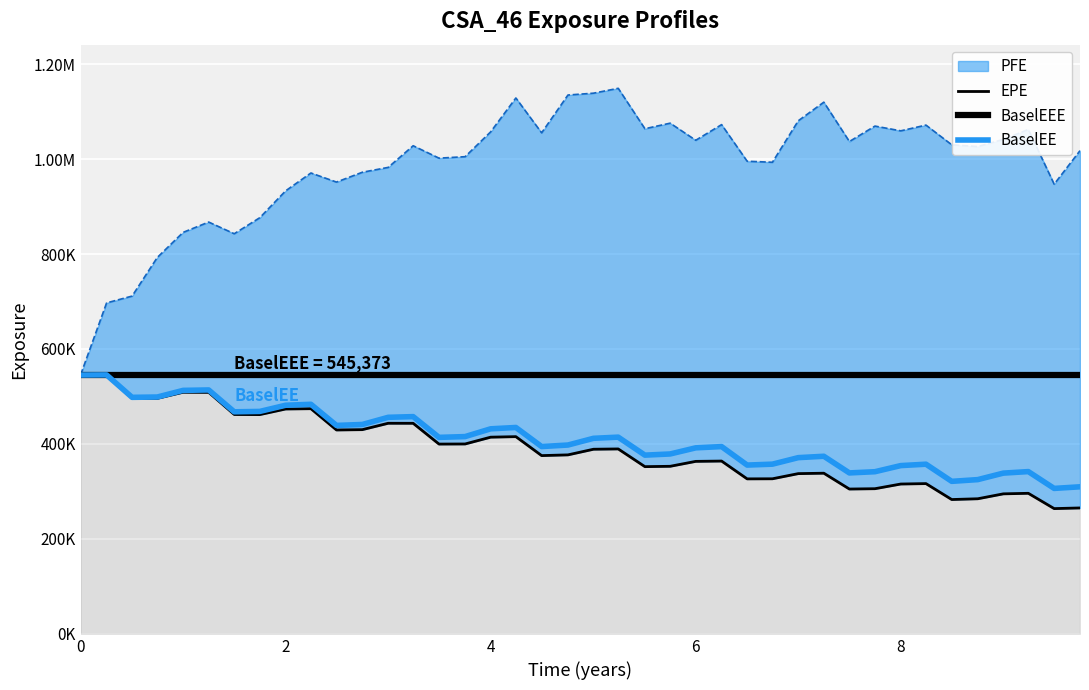

What is the difference between the BaselEE values at 2.00043 and 8.75137?

156612